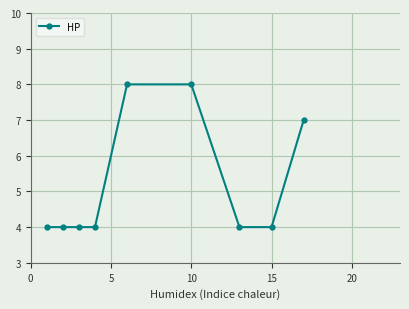

What is the difference between the maximum and minimum values?

4